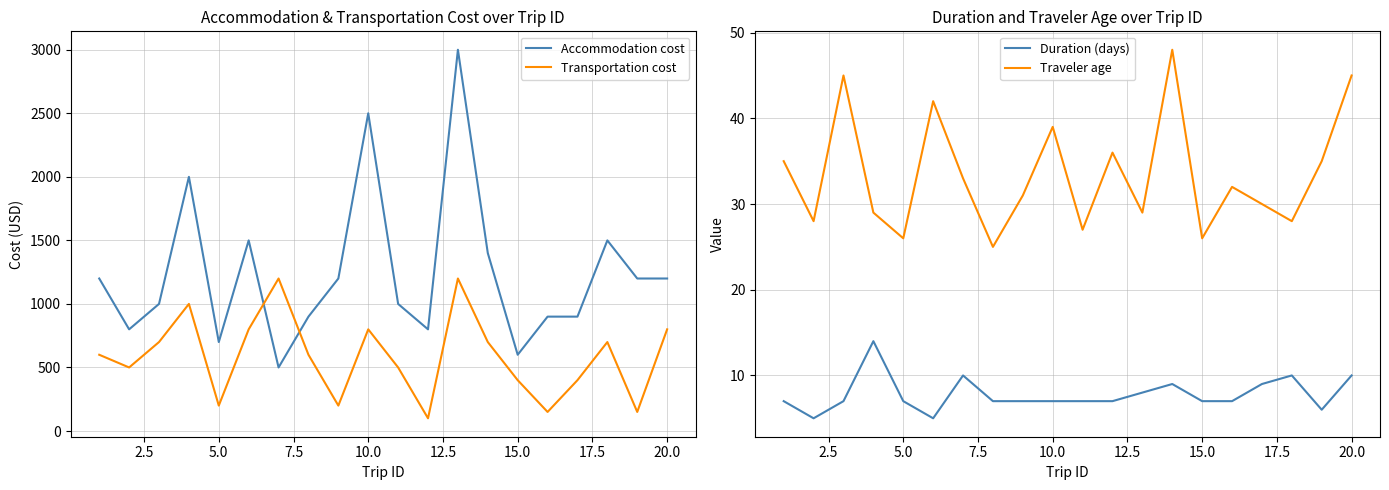

After their last crossing, which series has the higher values: Transportation cost or Accommodation cost?

Accommodation cost